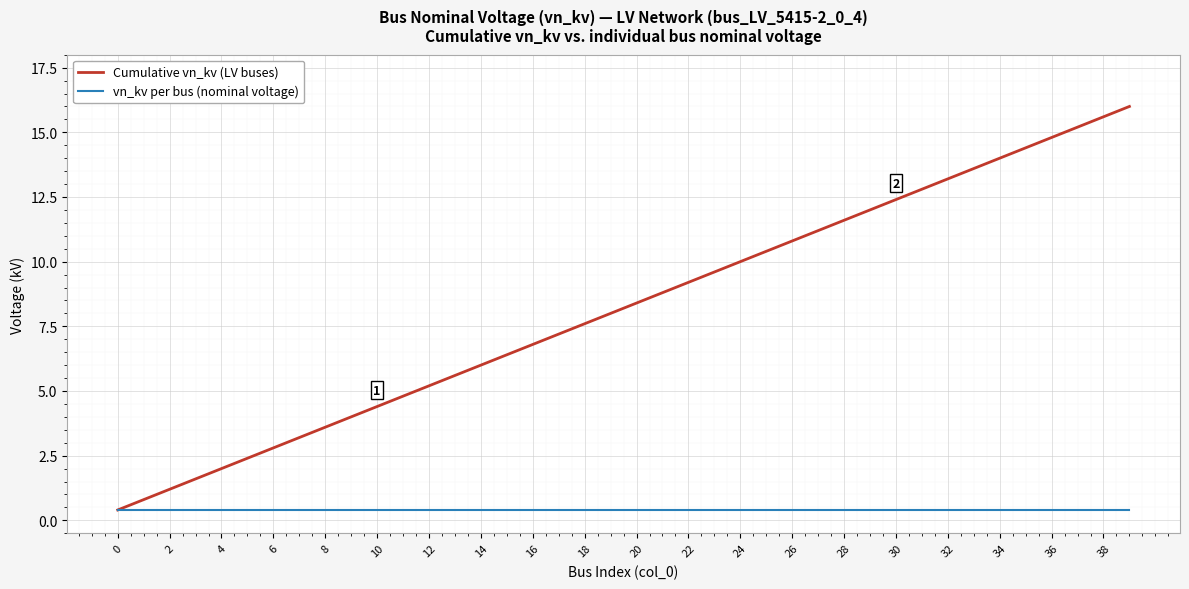

List the series in order of their peak value, lowest first.

vn_kv per bus (nominal voltage), Cumulative vn_kv (LV buses)